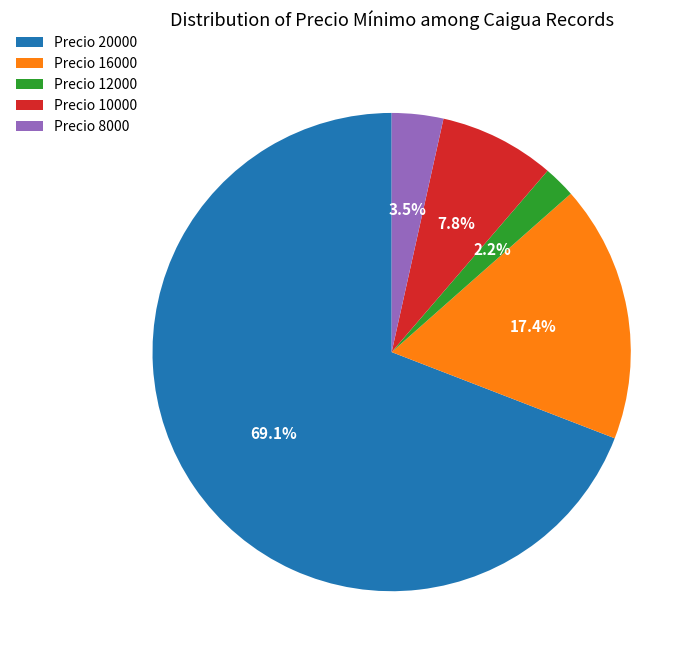

How much of the chart is everything except Precio 12000?

97.8%